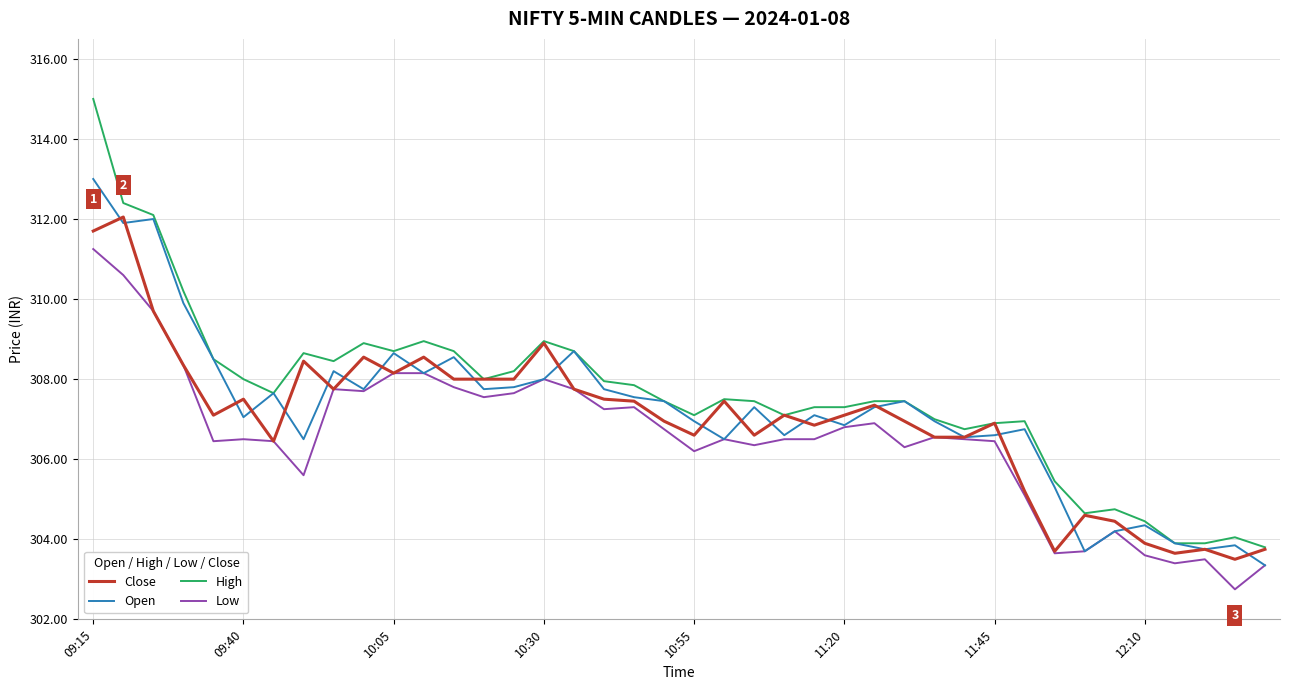

True or false: High and Low intersect in this chart.

False